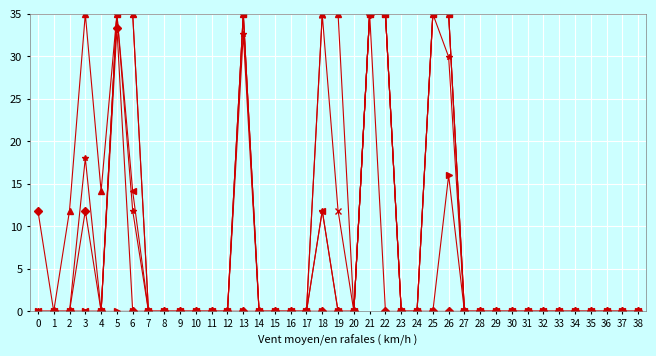

At which category is the sum across all series the highest?

21